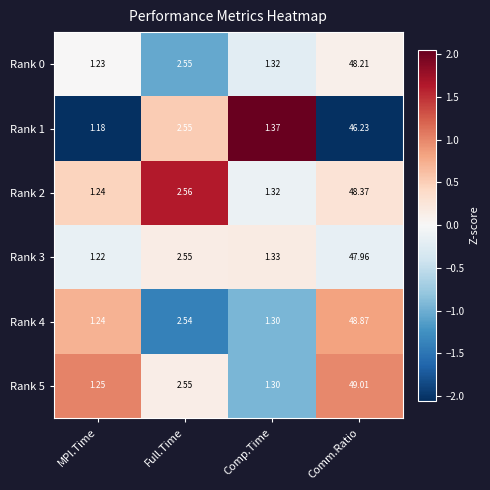

Rank the categories by Rank 0 value from lowest to highest.

MPI.Time, Comp.Time, Full.Time, Comm.Ratio